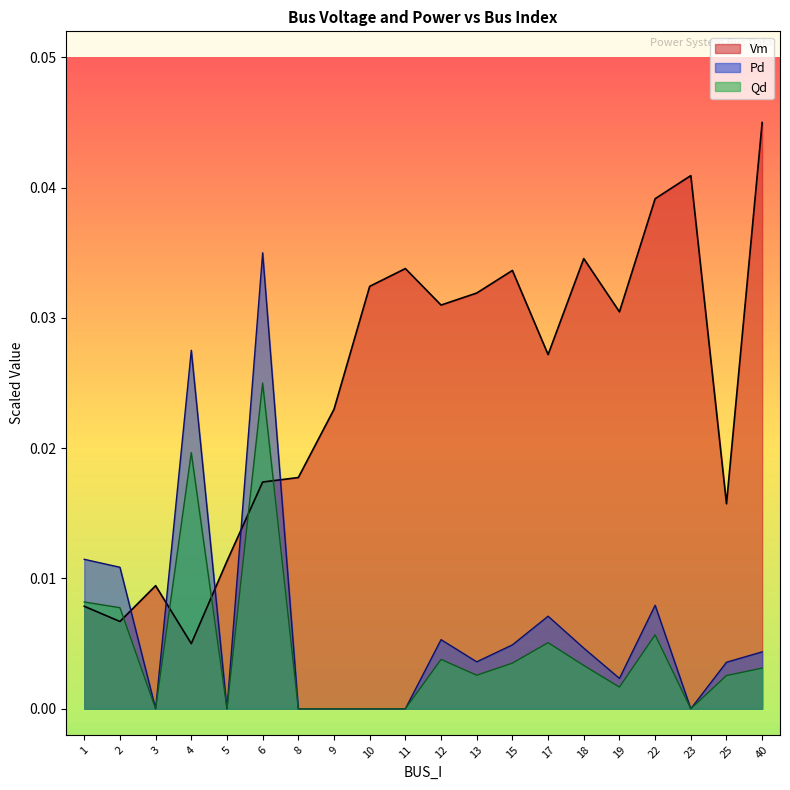

At which label is Qd closest to 0?

3